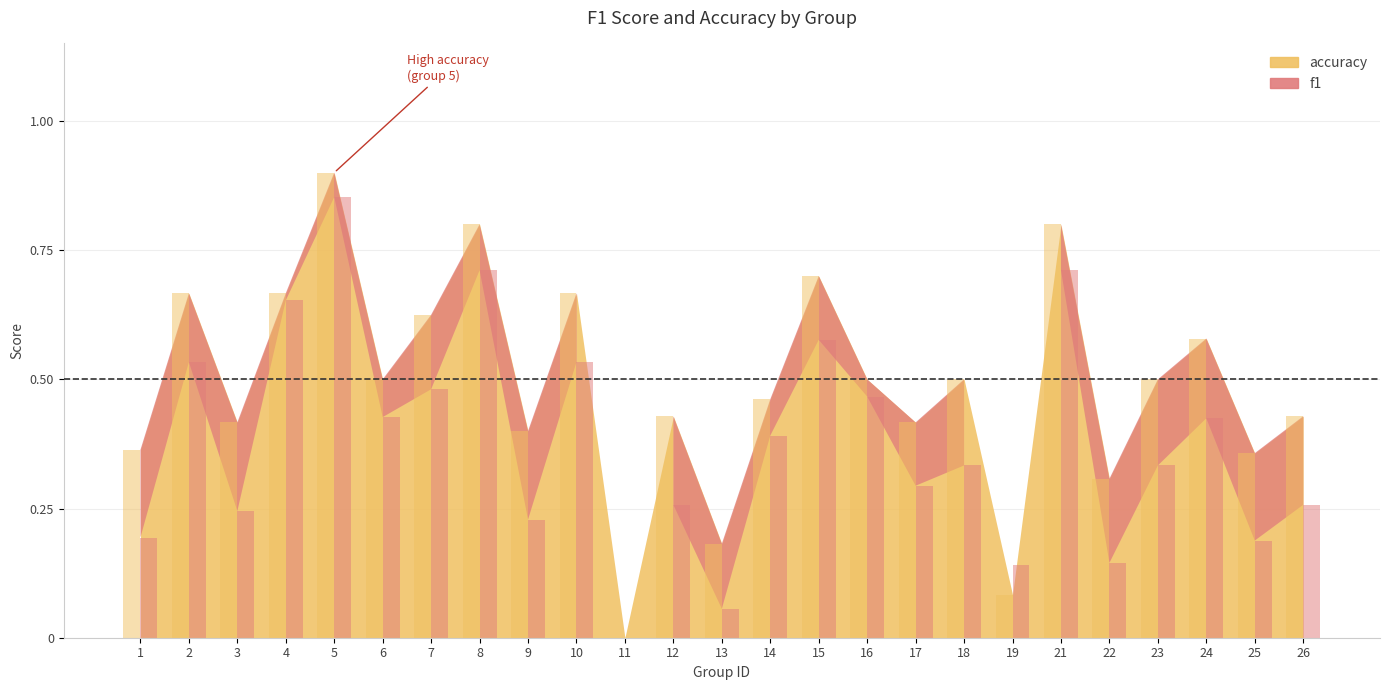

Reading left to right, list all the values displayed in this chart.

f1: 0.2	0.5	0.2	0.7	0.9	0.4	0.5	0.7	0.2	0.5	0.0	0.3	0.1	0.4	0.6	0.5	0.3	0.3	0.1	0.7	0.1	0.3	0.4	0.2	0.3
accuracy: 0.4	0.7	0.4	0.7	0.9	0.5	0.6	0.8	0.4	0.7	0.0	0.4	0.2	0.5	0.7	0.5	0.4	0.5	0.1	0.8	0.3	0.5	0.6	0.4	0.4